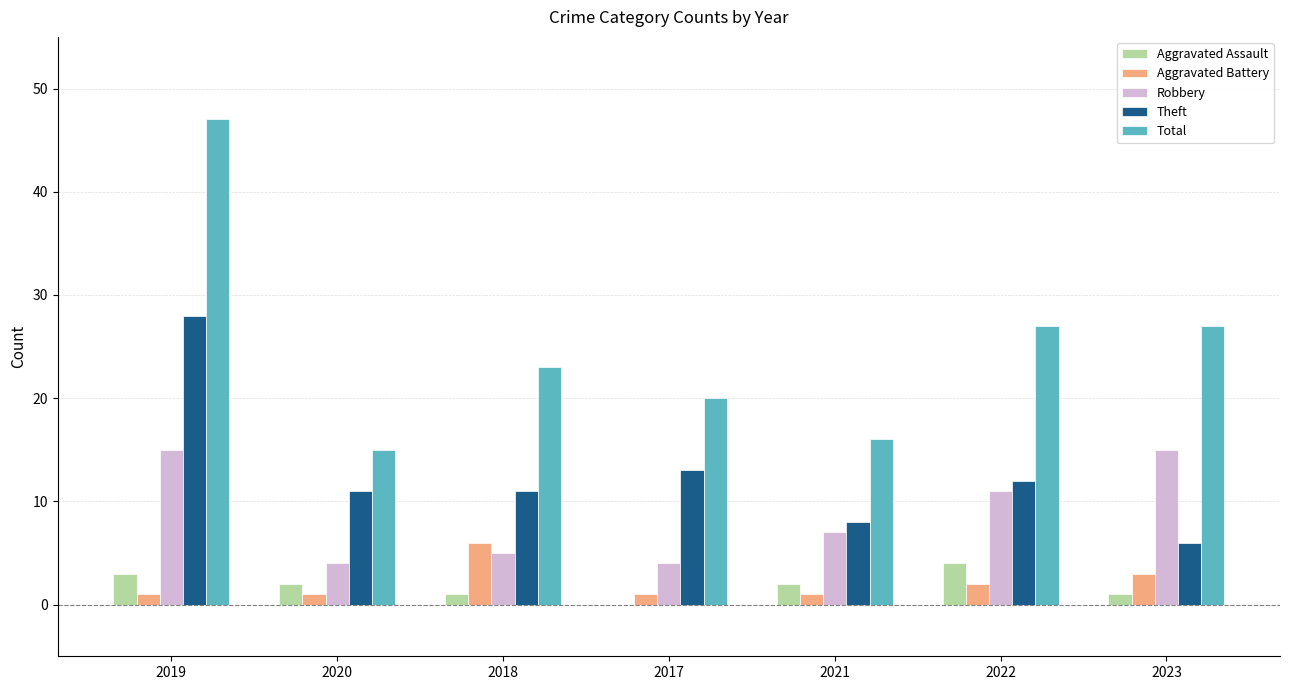

Which series changed the most between 2020 and 2022?

Total